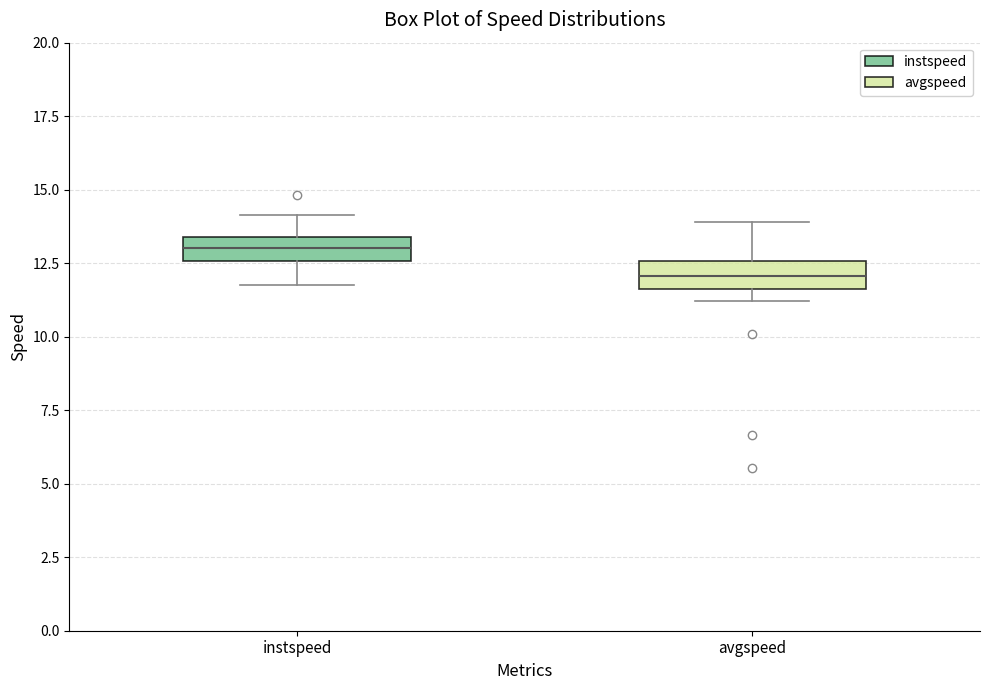

Which box's median line is the highest?

instspeed